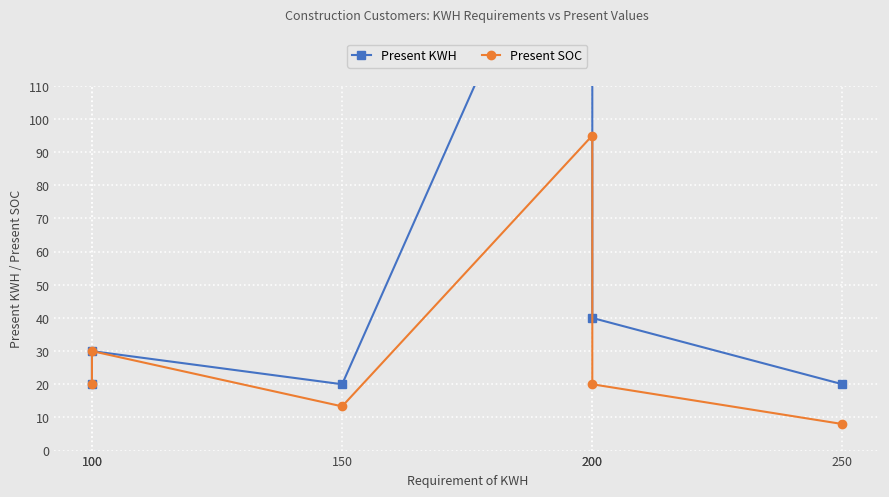

How many data points in Present KWH are less than 30?

3